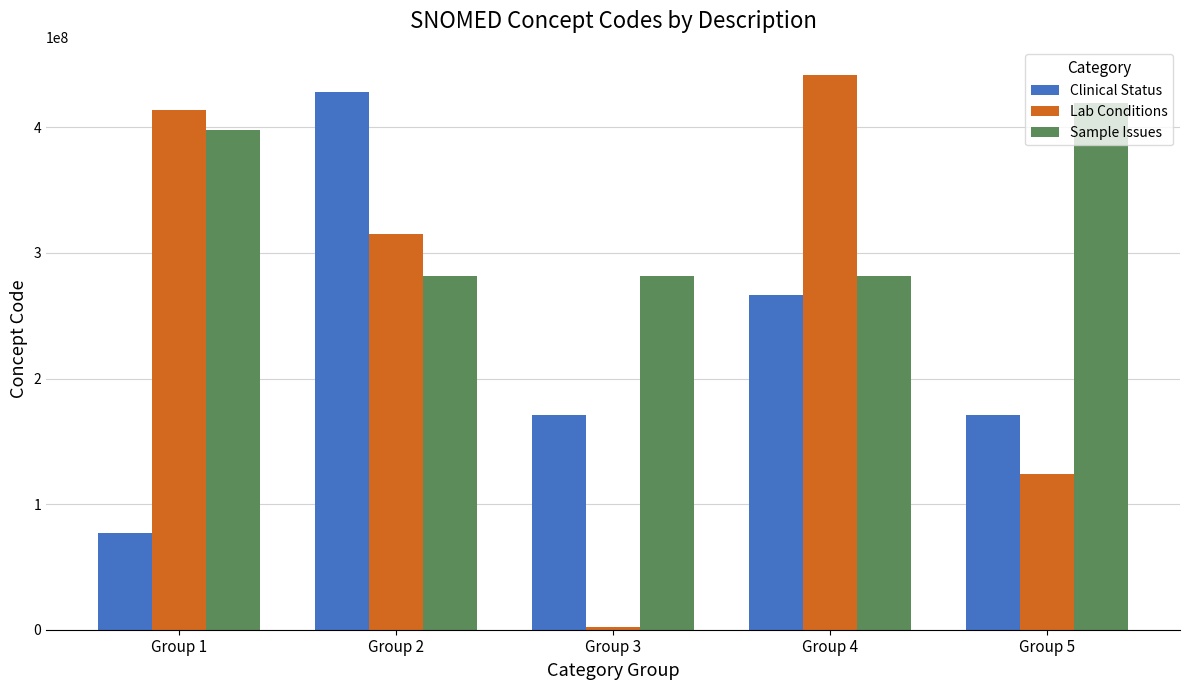

Between Group 1 and Group 5, which series saw the biggest shift?

Lab Conditions